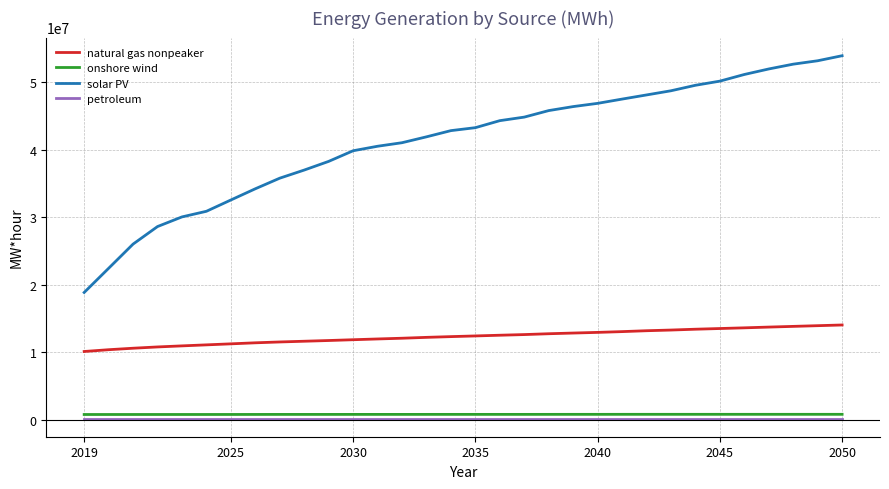

True or false: onshore wind and petroleum cross at least once.

False